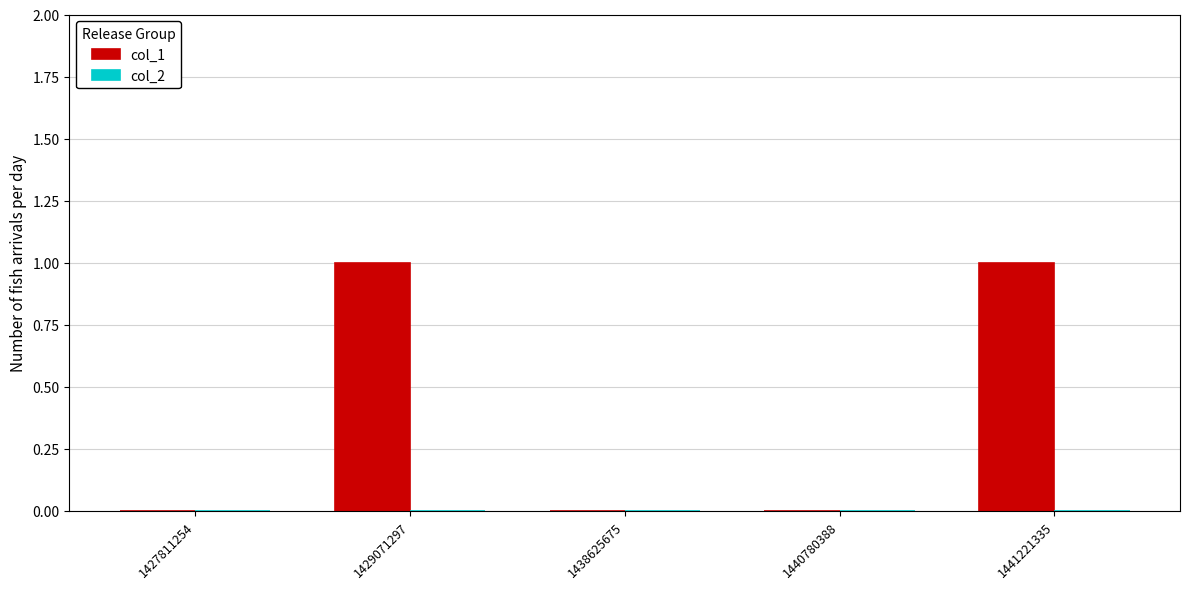

True or false: the data shows 1 at 1441221335.

True